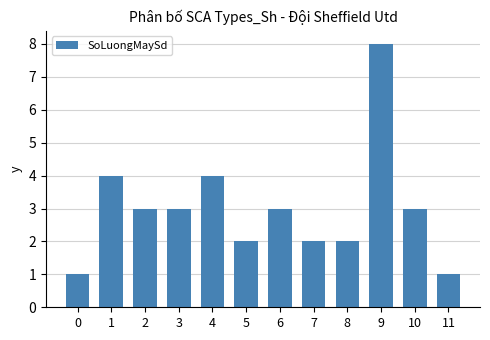

What is the greatest value displayed?

8